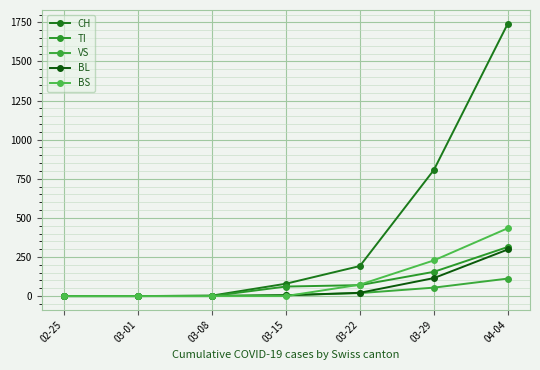

Reading left to right, transcribe all the data shown in this chart.

CH: 02-25=0	03-01=0	03-08=3	03-15=79	03-22=192	03-29=806	04-04=1742
TI: 02-25=0	03-01=0	03-08=0	03-15=61	03-22=70	03-29=155	04-04=314
VS: 02-25=0	03-01=0	03-08=2	03-15=6	03-22=19	03-29=54	04-04=112
BL: 02-25=0	03-01=0	03-08=0	03-15=5	03-22=21	03-29=115	04-04=298
BS: 02-25=0	03-01=0	03-08=0	03-15=0	03-22=73	03-29=228	04-04=434